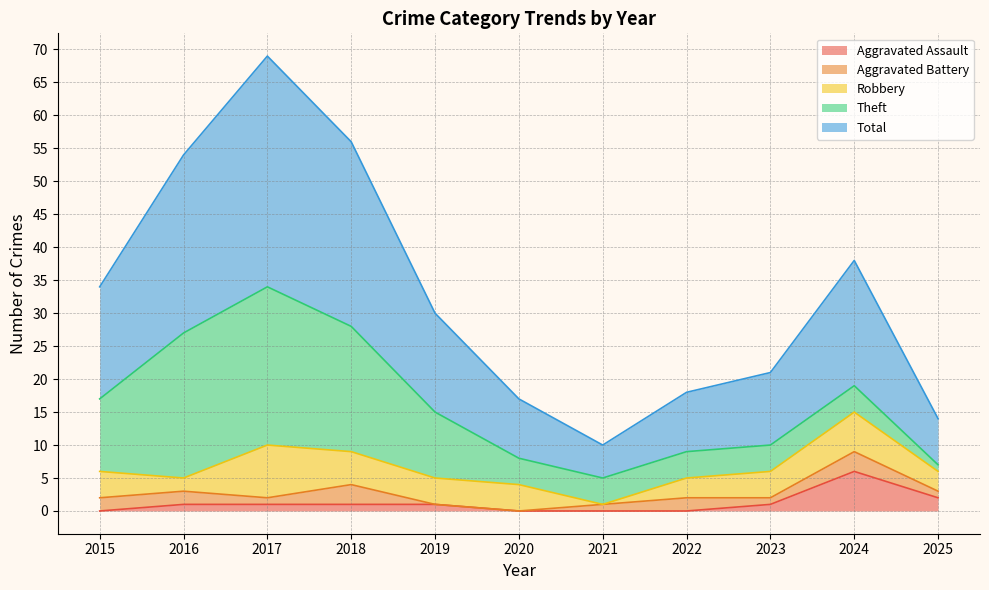

Which series ends up on top after the final intersection of Aggravated Assault and Aggravated Battery?

Aggravated Assault